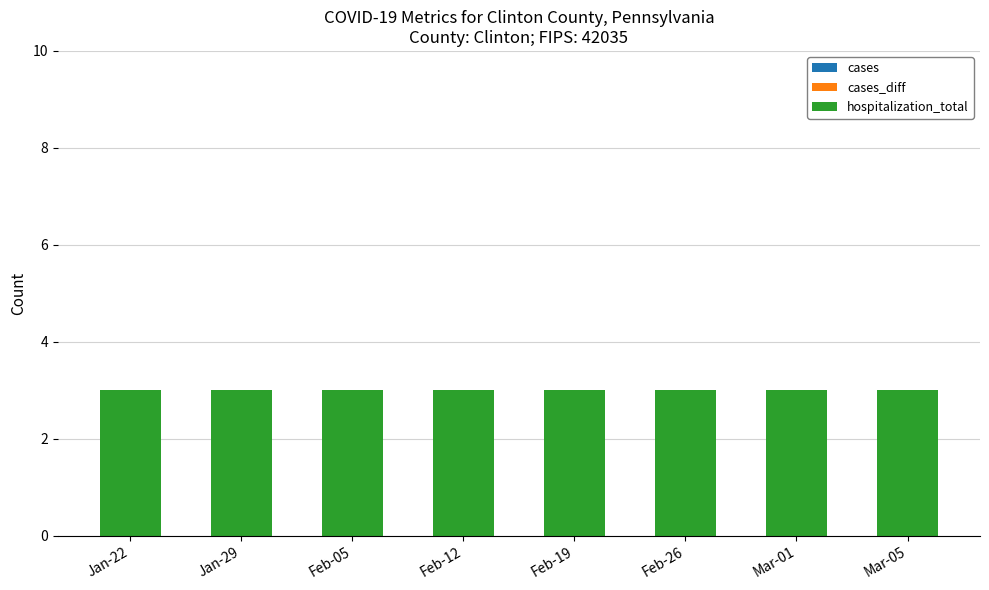

Are the bars horizontal?

No